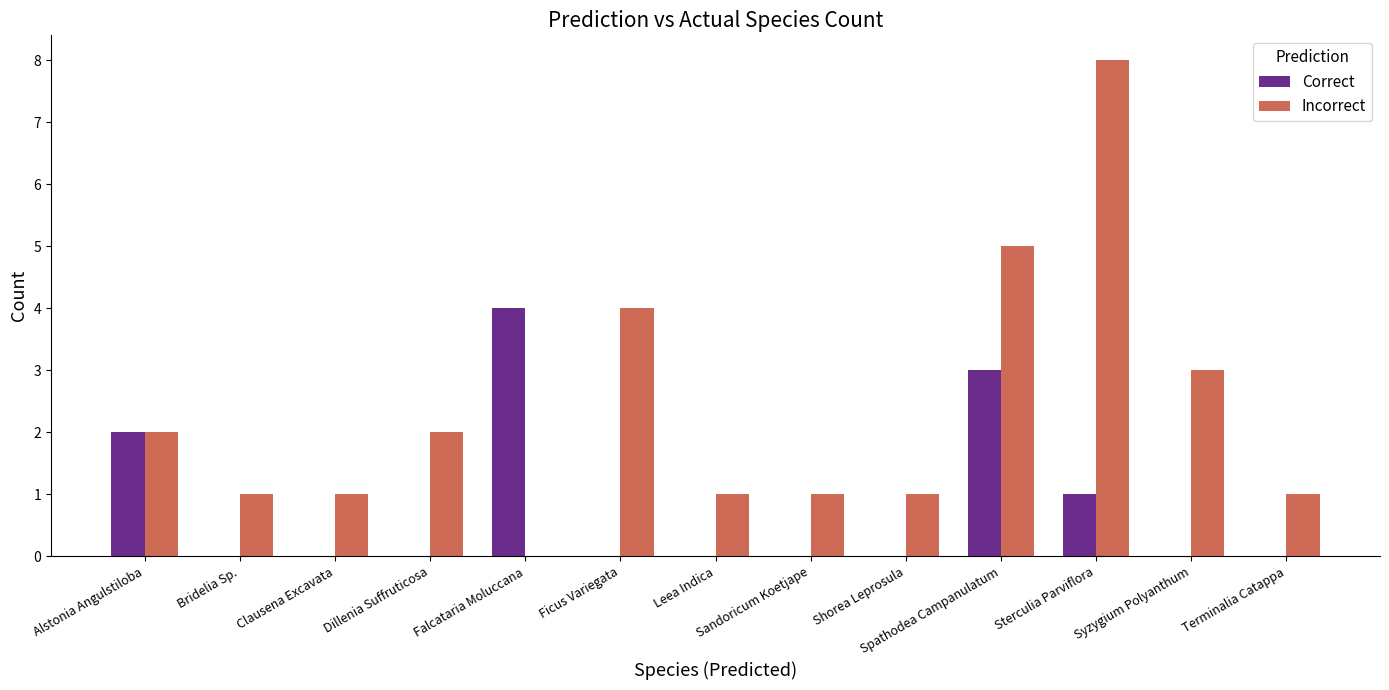

At which category is the sum across all series the highest?

Sterculia Parviflora